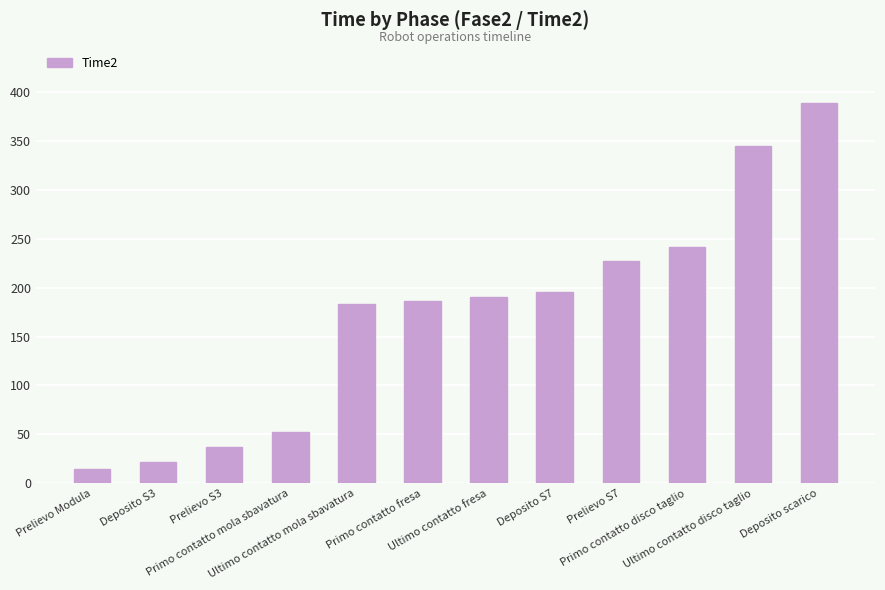

Reading left to right, transcribe all the data shown in this chart.

15	22	37	52	183	186	190	195	227	241	345	389